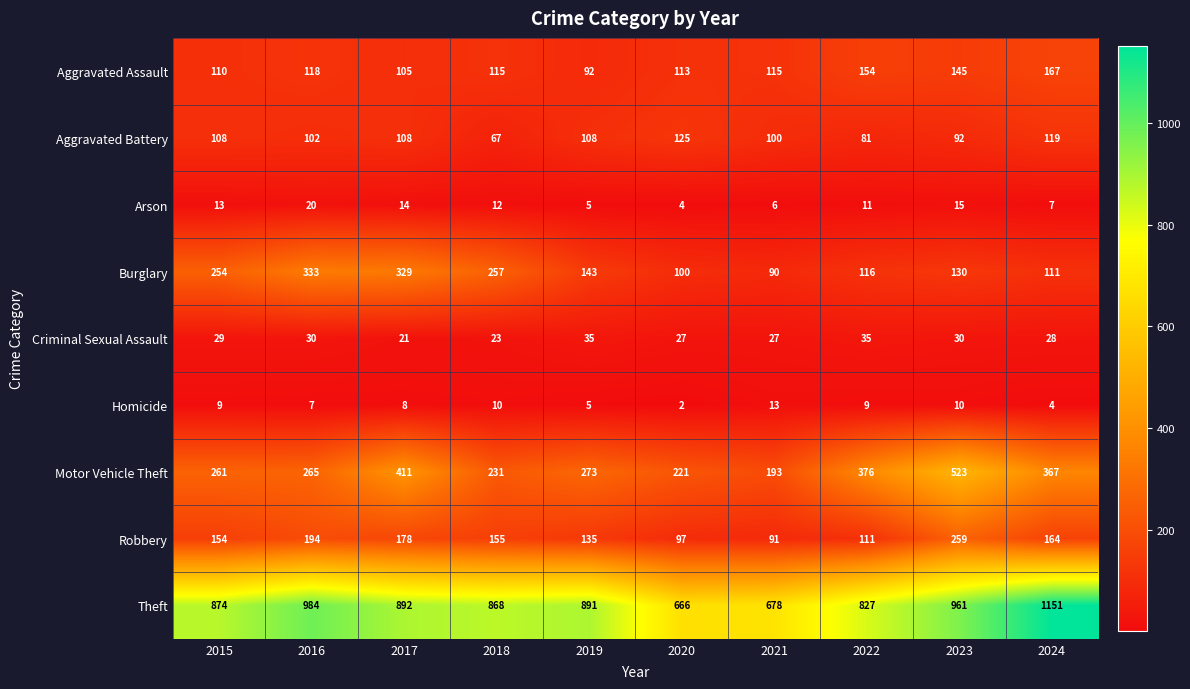

Where is Theft nearest to the value 908?

2017